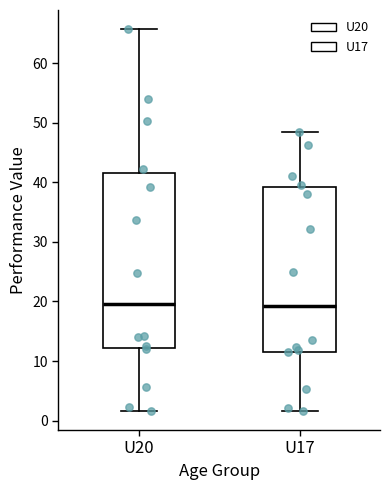

Reading left to right, transcribe this box plot: for each box, give where its median line is, the range the box spans, and where its two whiskers end, as read against the y-axis. The values are not printed on the chart, so give them approximately, as read against the axis.

U20: median 20, box 12 to 42, whiskers 2 to 66
U17: median 19, box 12 to 39, whiskers 2 to 49